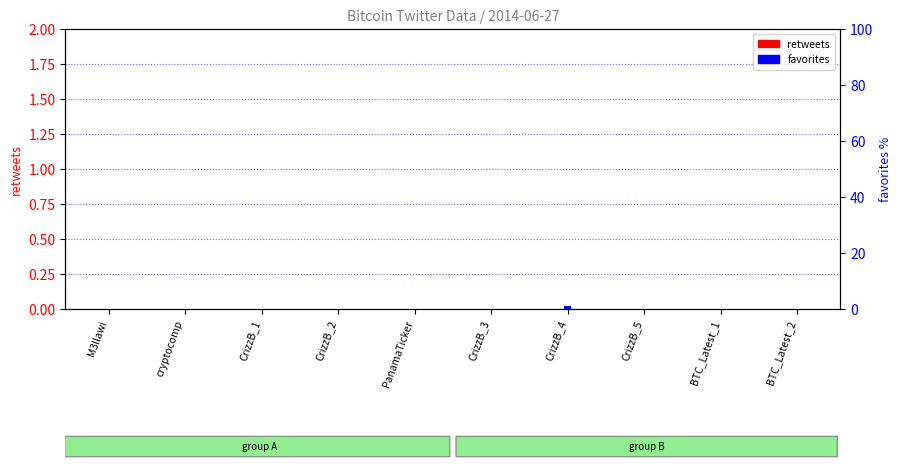

What are all the series names shown in the legend?

retweets, favorites